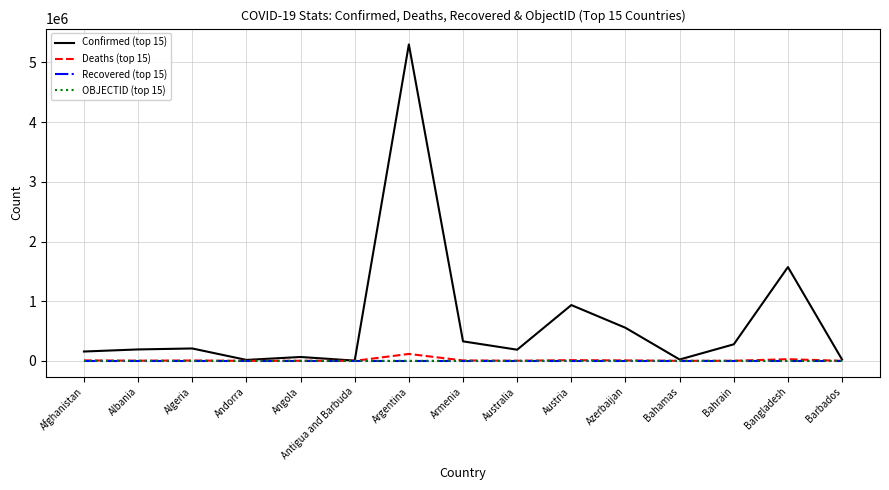

At which label does Confirmed (top 15) reach its peak?

Argentina